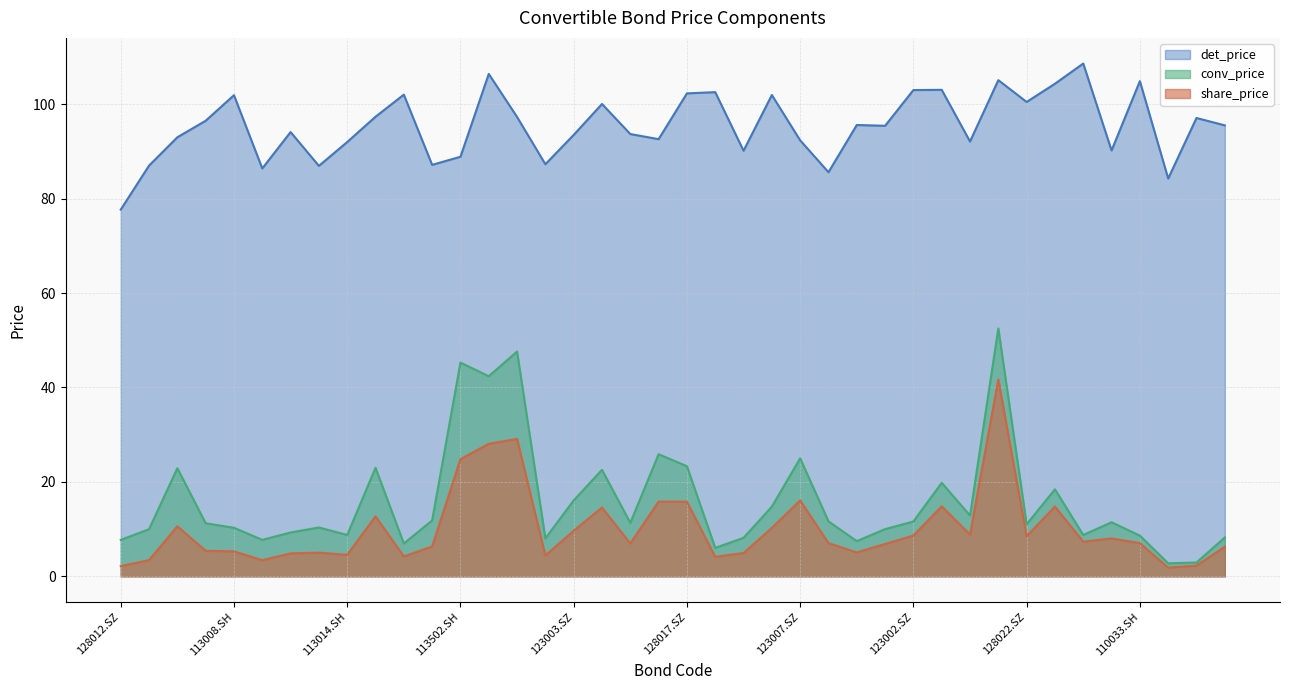

The share_price series shows 41.7 at 128035.SZ. True or false?

True